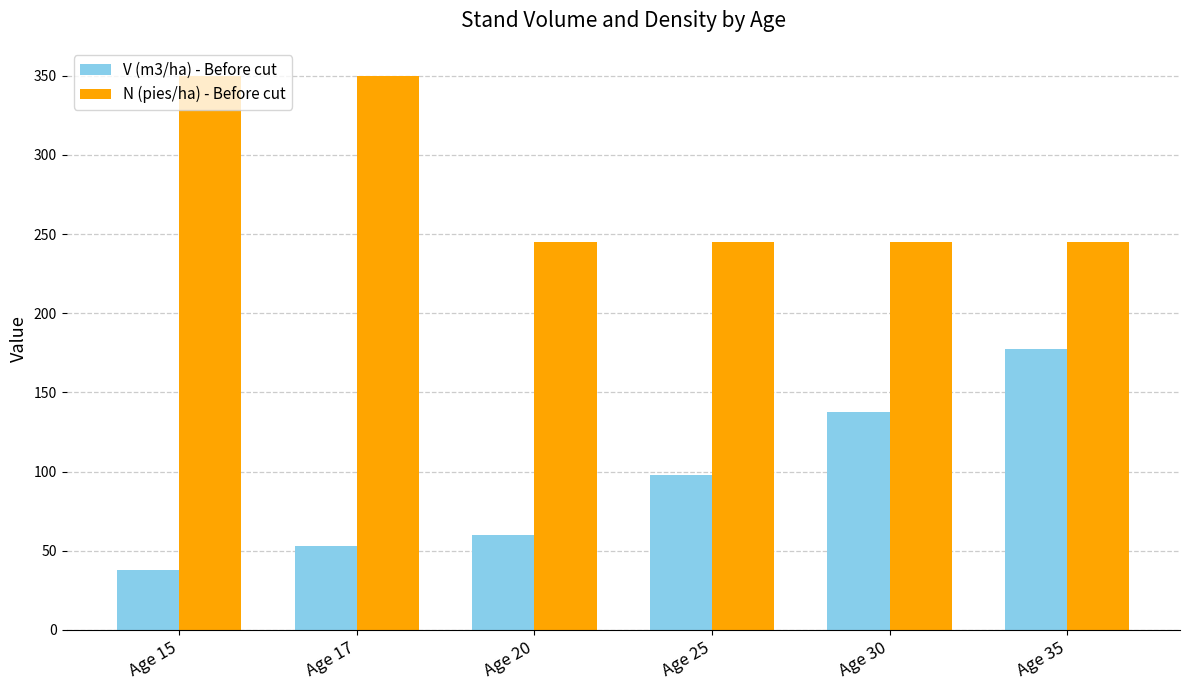

What is the greatest value displayed?

350.1